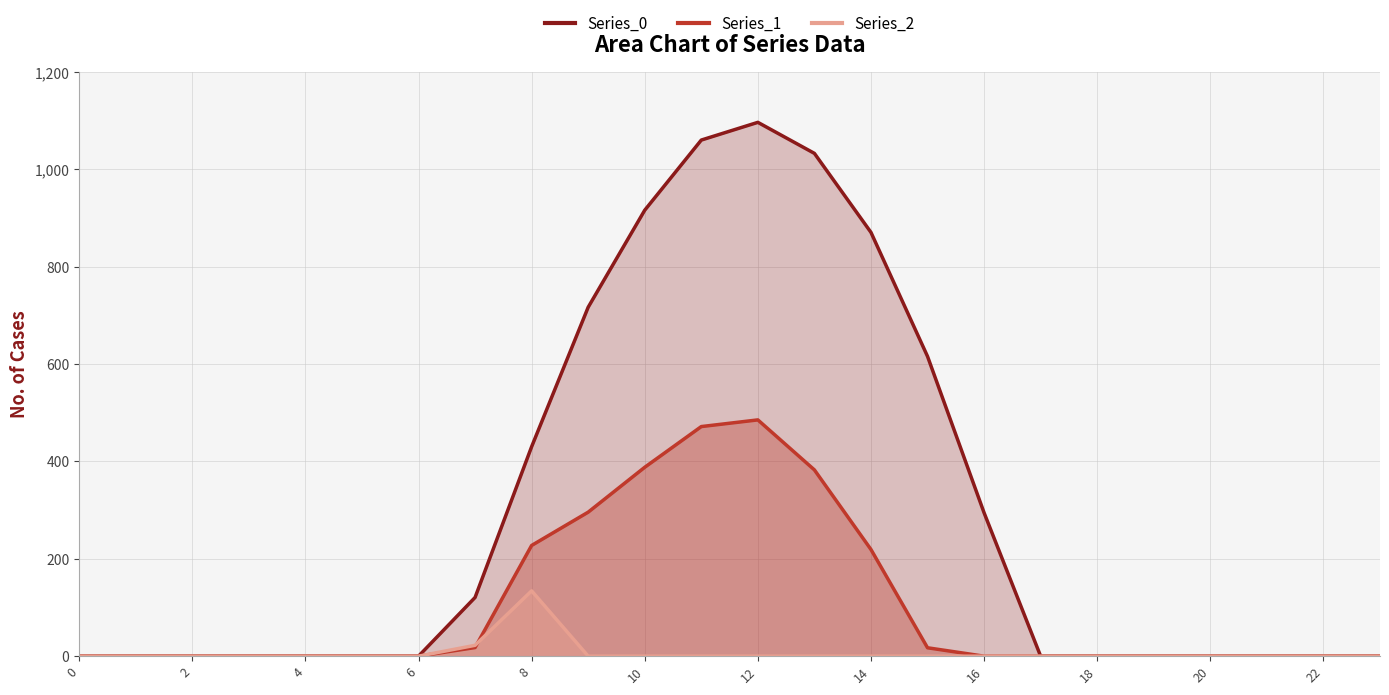

Does the chart display data point markers on the line(s)?

No